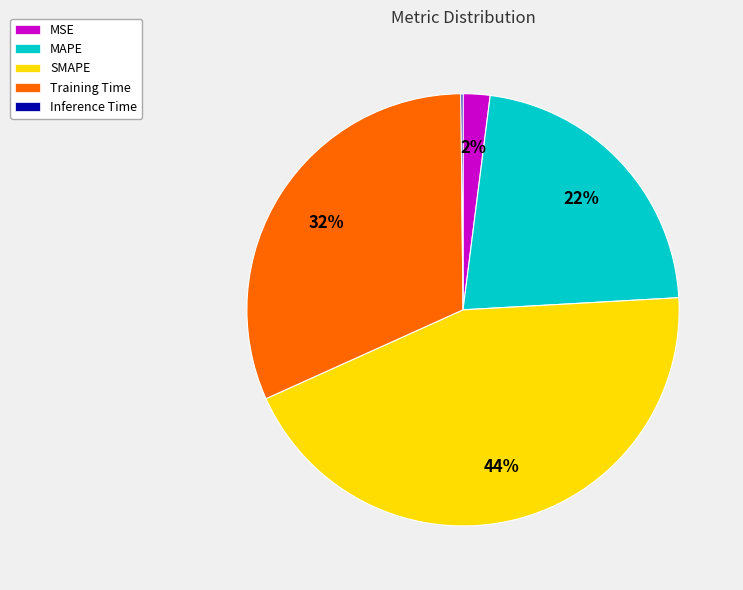

What is the largest slice in the pie chart?

SMAPE